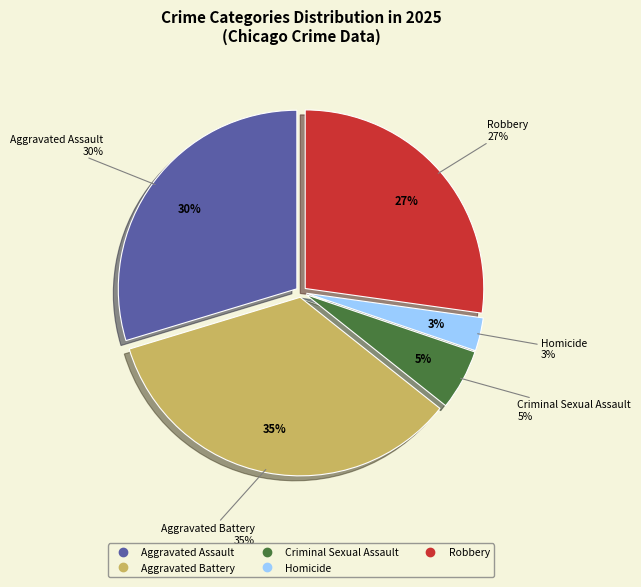

To the nearest percent, what is the difference between the Homicide and Criminal Sexual Assault slice percentages?

2%